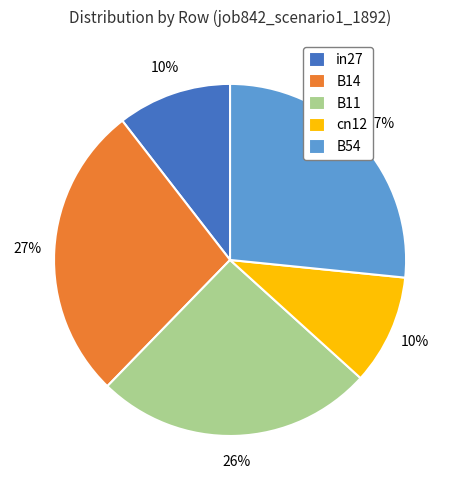

To the nearest percent, what is the average slice percentage?

20%